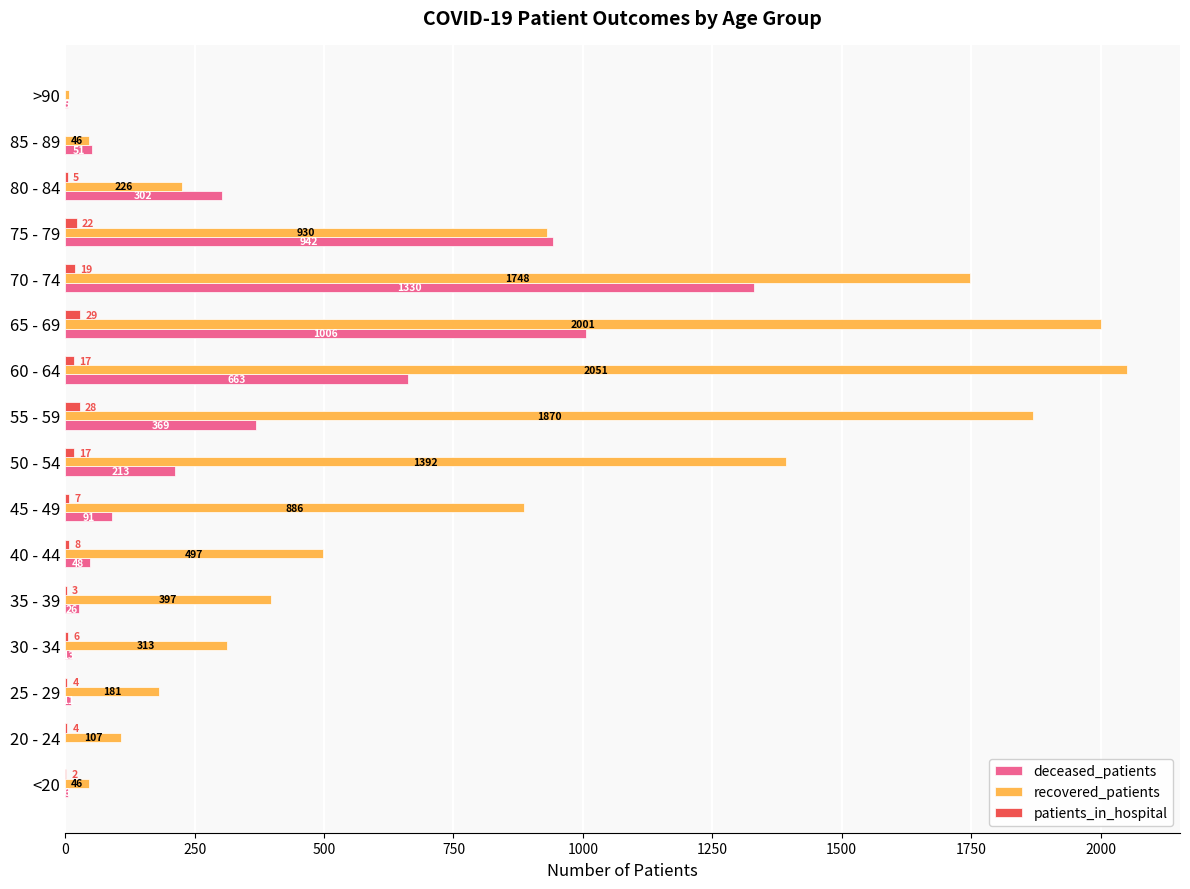

What is the sum of all deceased_patients values?

5076